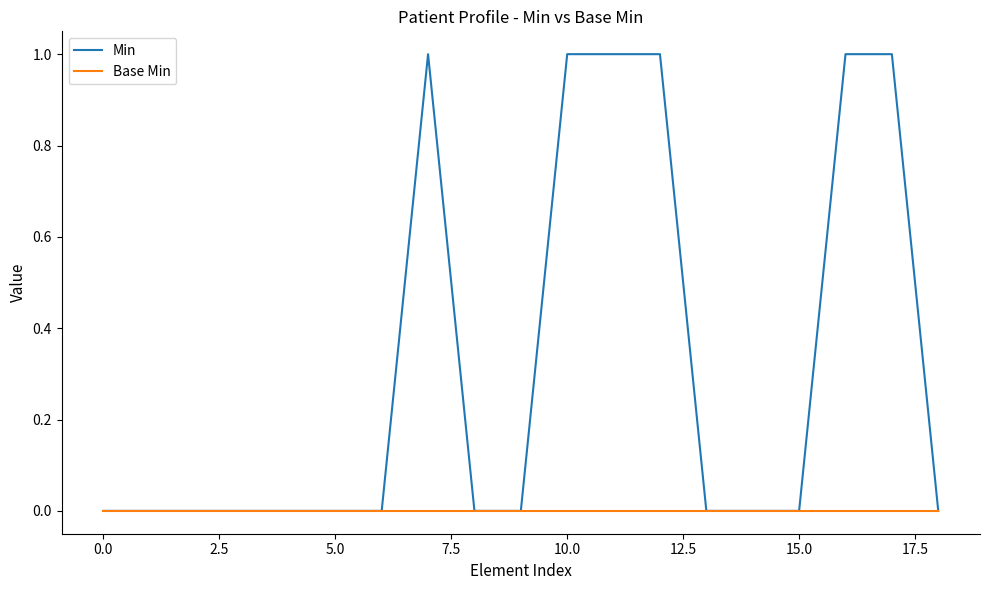

What is the maximum value for Min?

1